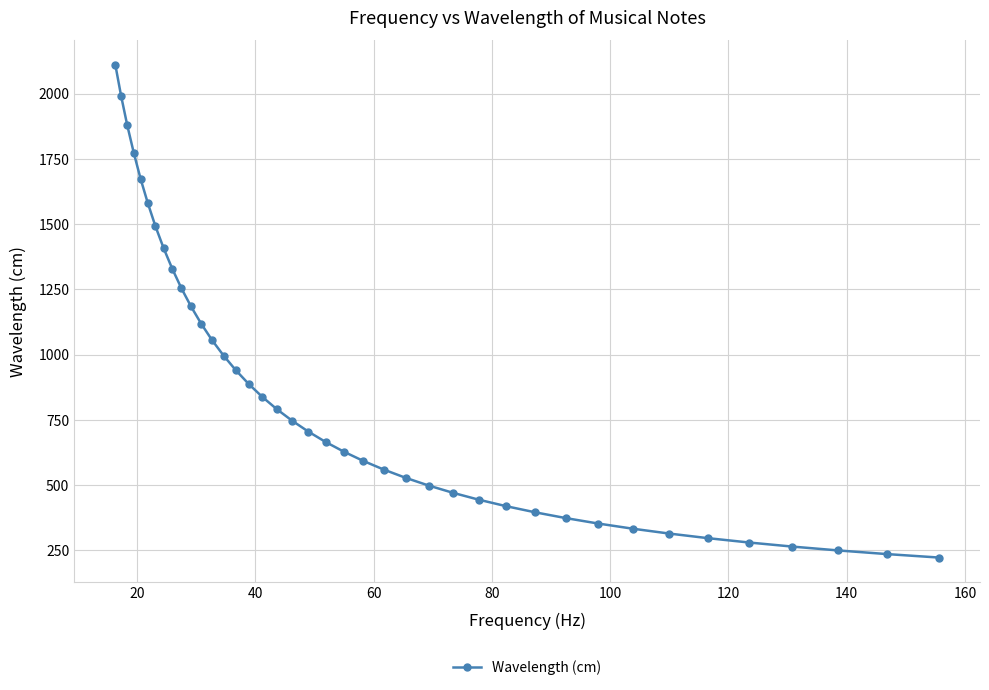

Count the number of categories in the chart.

40